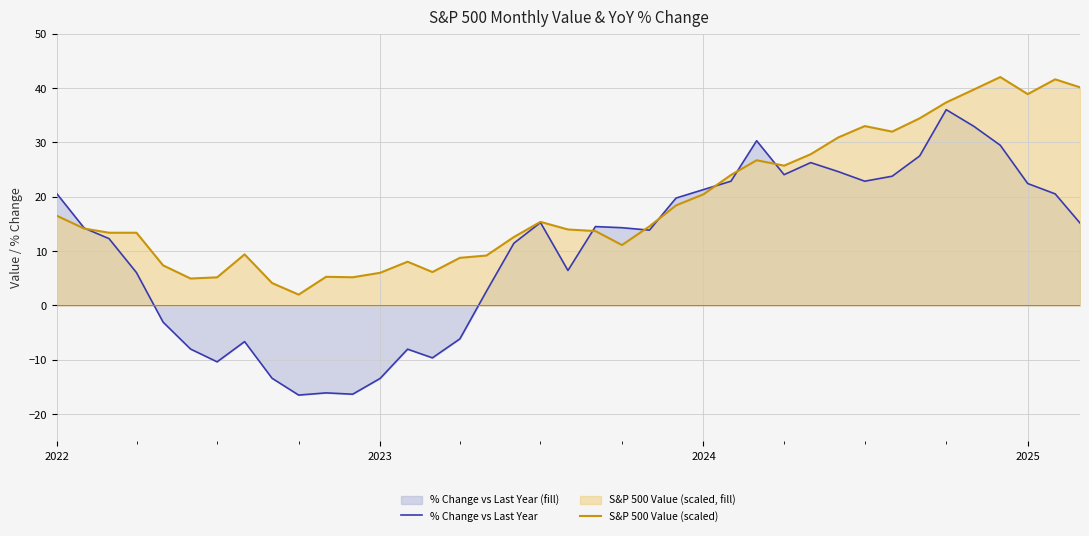

What is the difference between the second highest and minimum values in the % Change vs Last Year series?

49.4